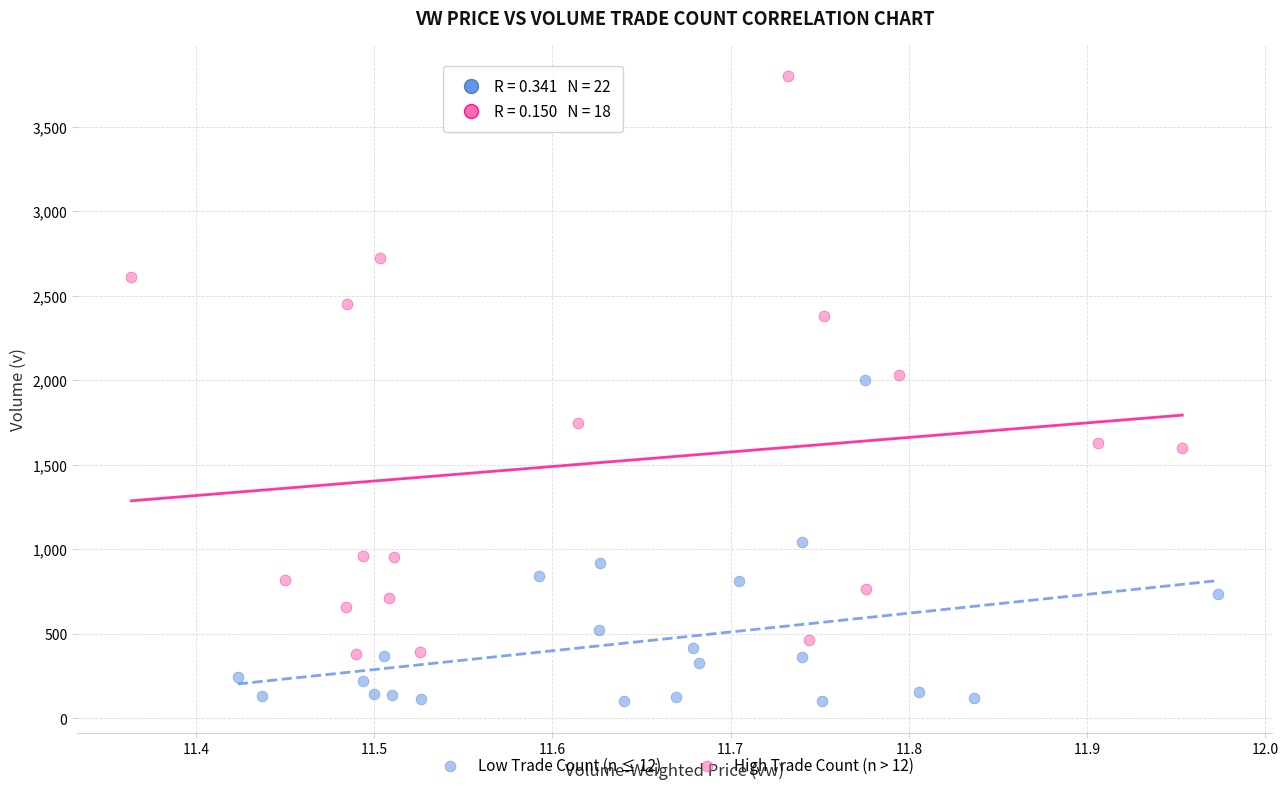

Which series reaches the maximum Y coordinate?

High Trade Count (n > 12)